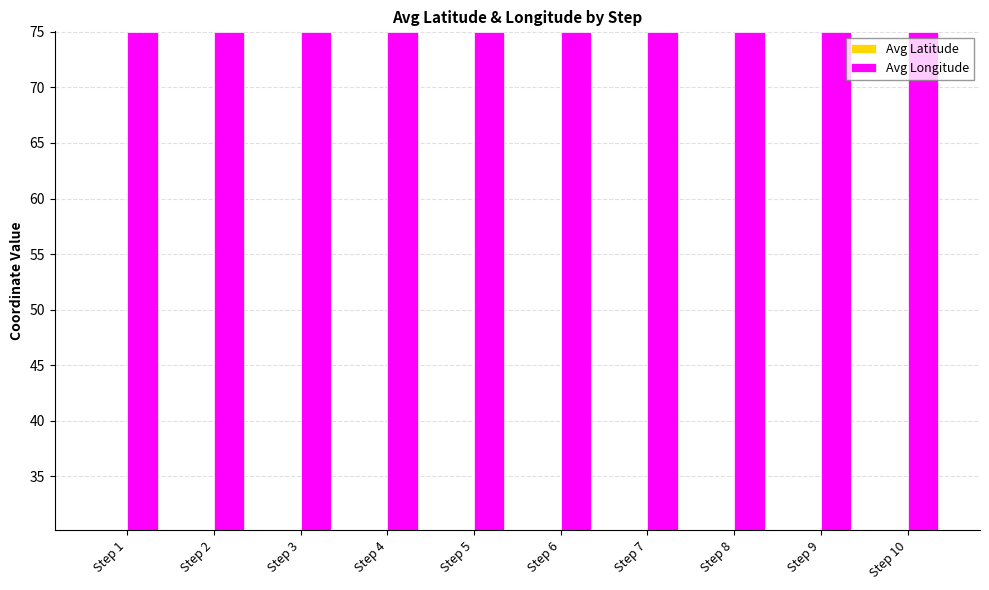

What is the approximate value of Avg Longitude at Step 3?

75.0